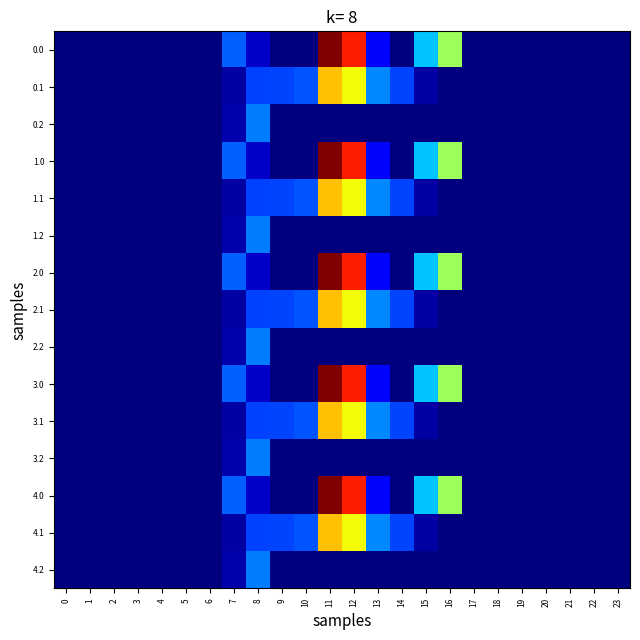

Between 17 and 8, which is larger?

8